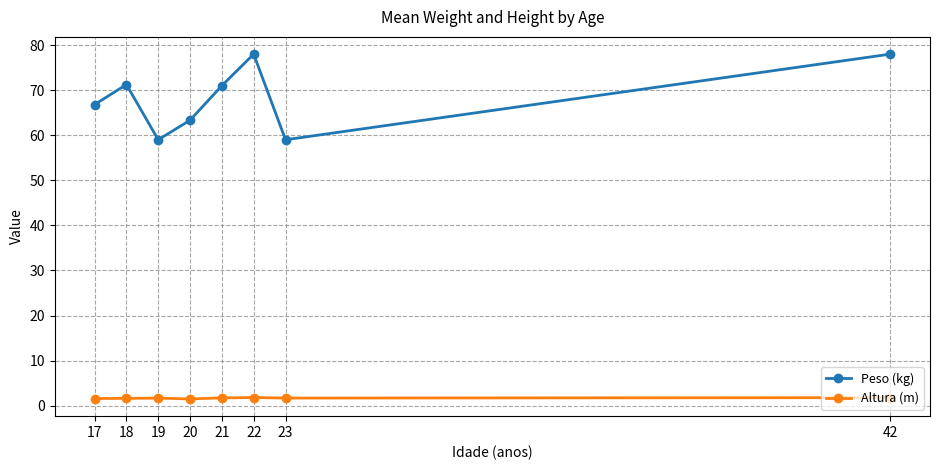

Is this an area chart (filled region under the line)?

No